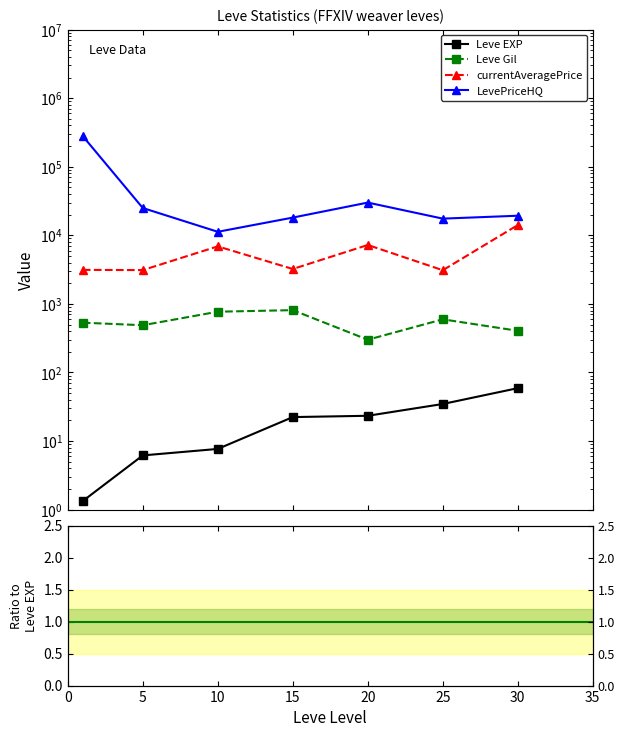

Is it true that Leve Gil equals 17.3 at 20?

False